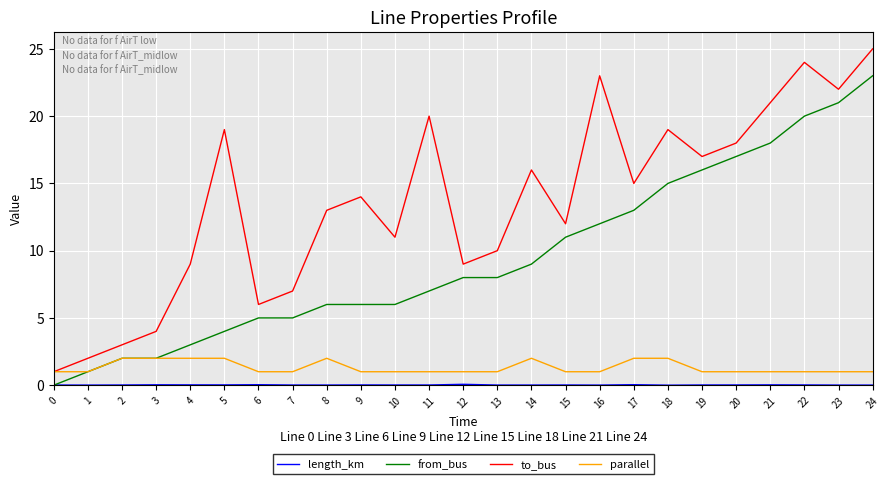

Is this an area chart (filled region under the line)?

No